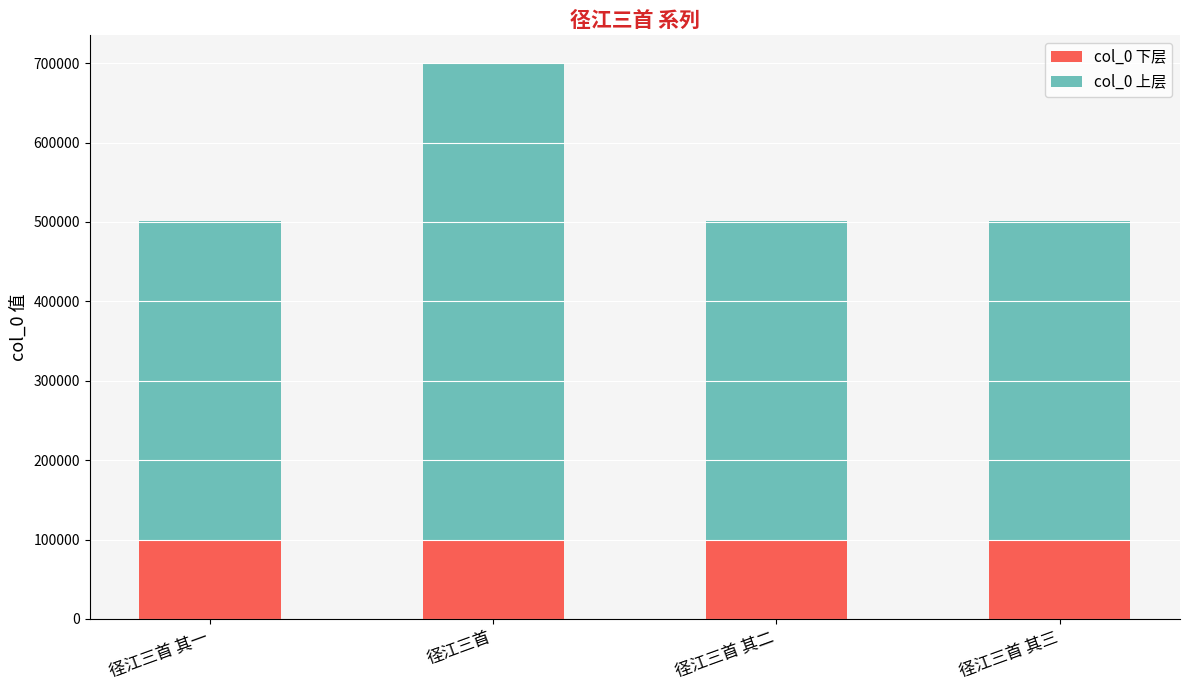

The value of col_0 下层 at 径江三首 is 100000. True or false?

True